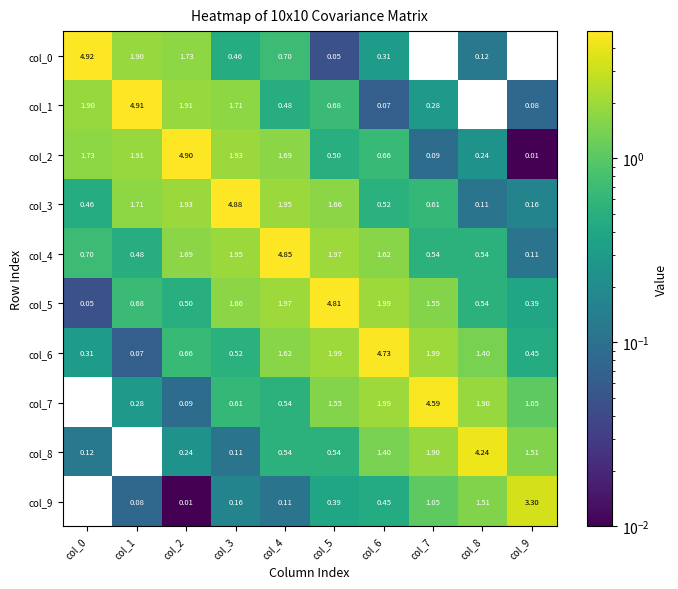

Is the value of col_2 at col_7 greater than the value of col_8 at col_0?

No